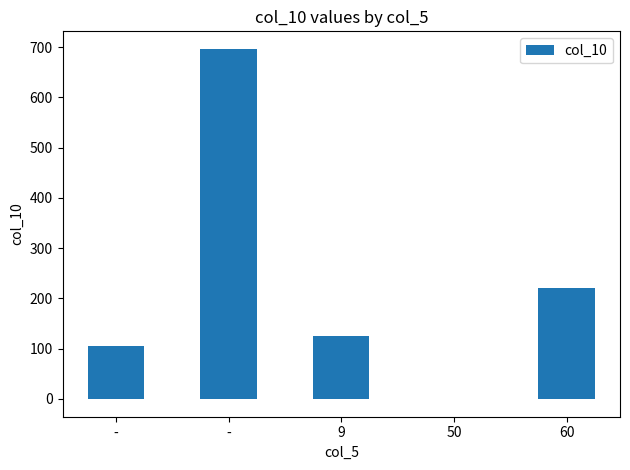

How many data points does each series have?

5